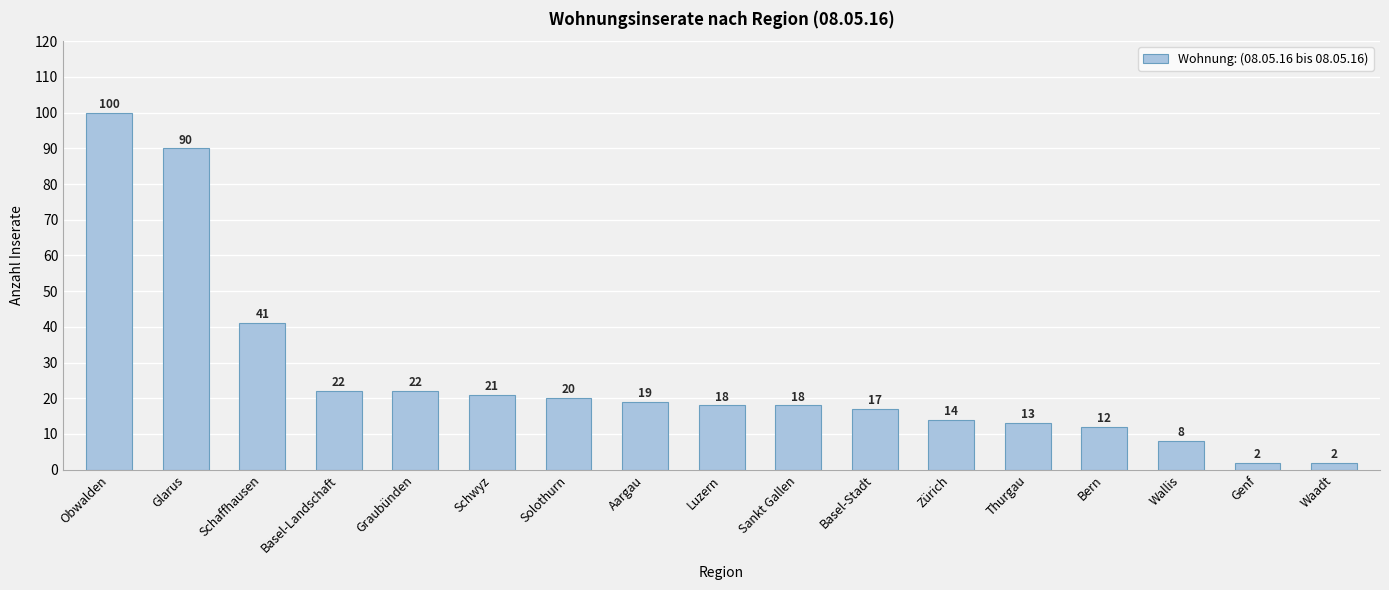

What is the average value?

26